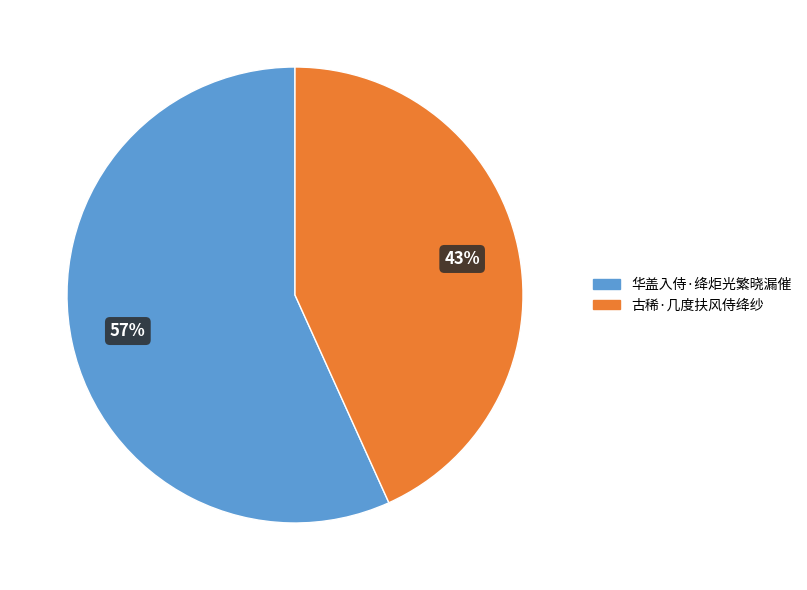

To the nearest percent, what is the difference between the largest and smallest slice percentages?

14%